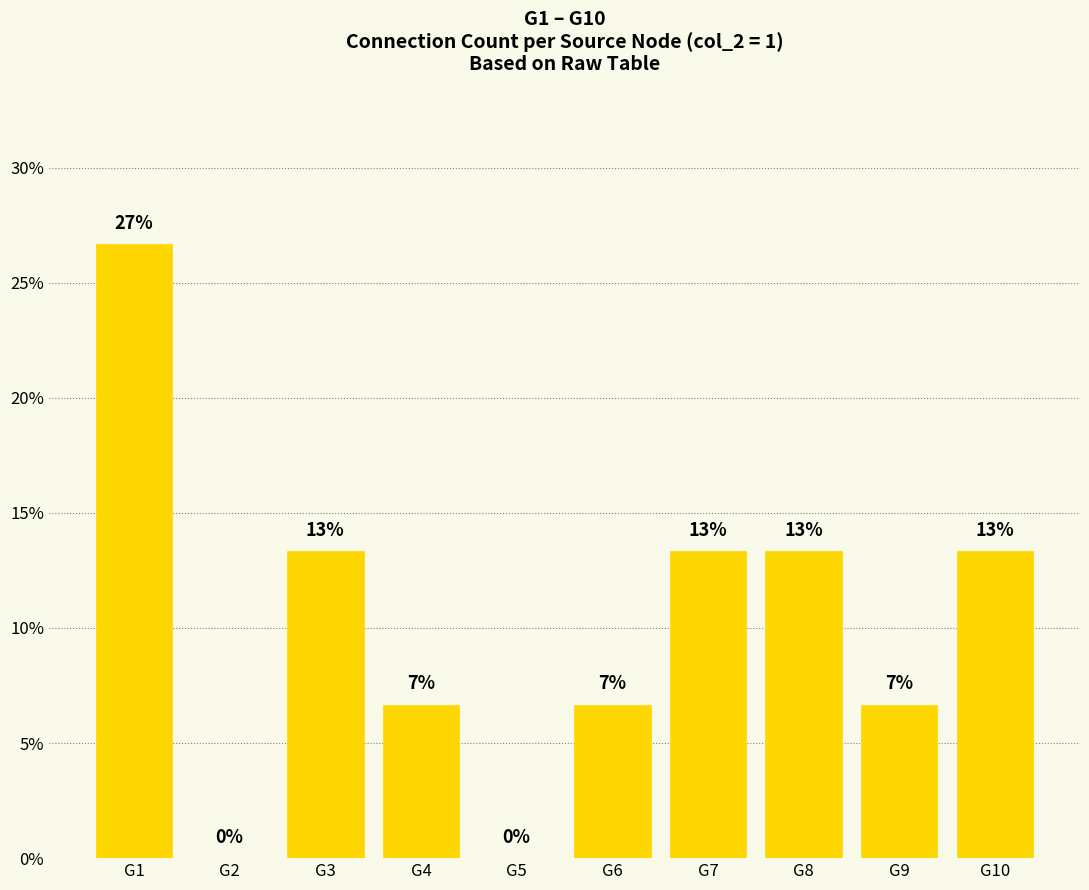

What is the value of the 6th bar from the left?

6.7